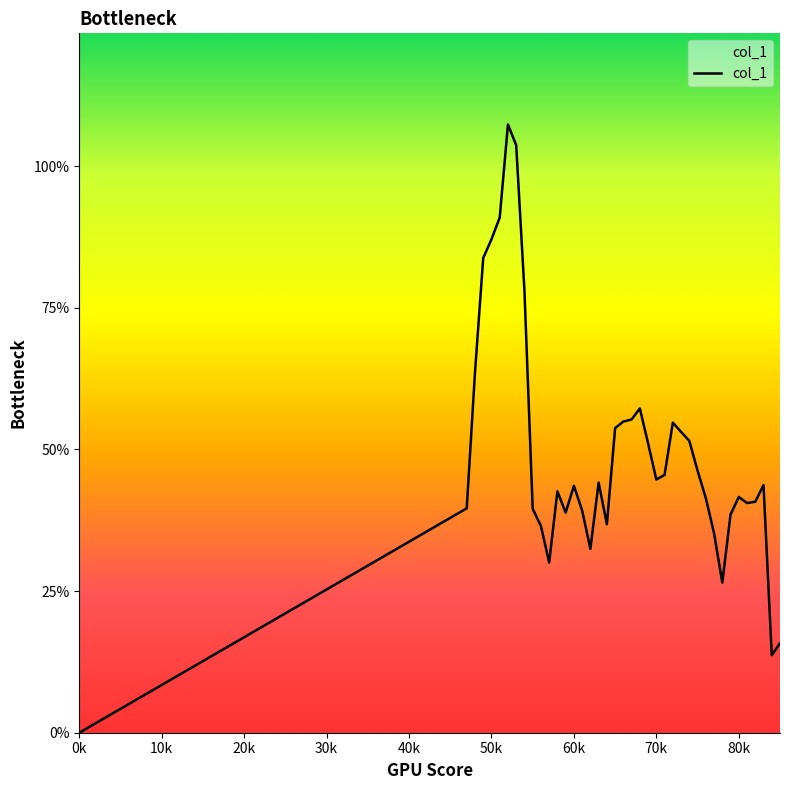

What is the value of the 6th point from the left?

1.8